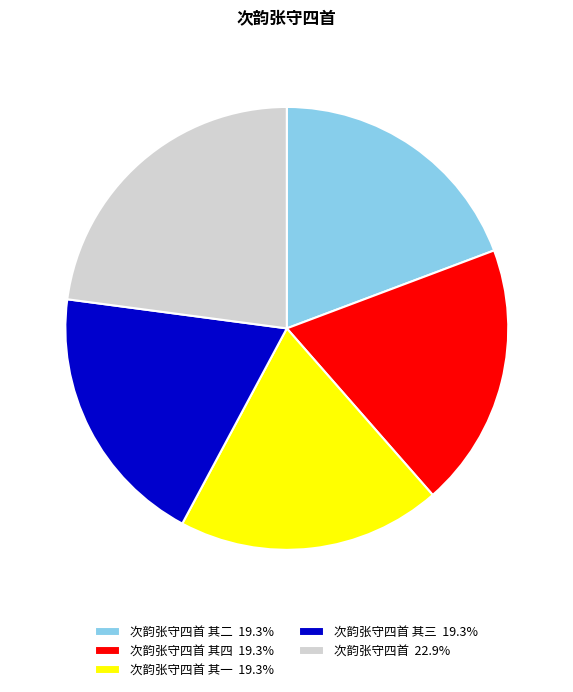

Do 次韵张守四首 其四 19.3% and 次韵张守四首 其一 19.3% together represent more than half of the pie?

No